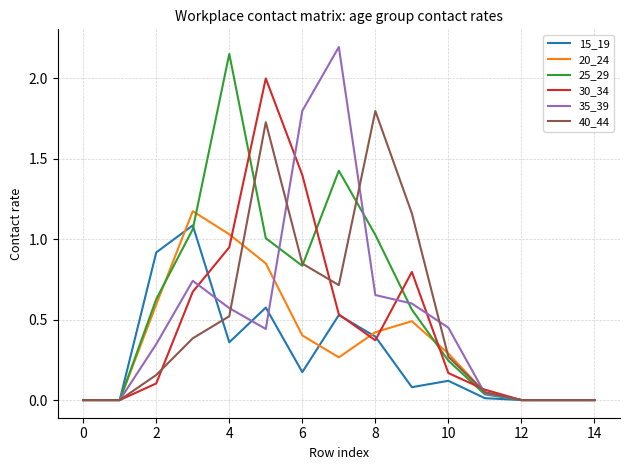

True or false: 15_19 and 30_34 cross at least once.

True